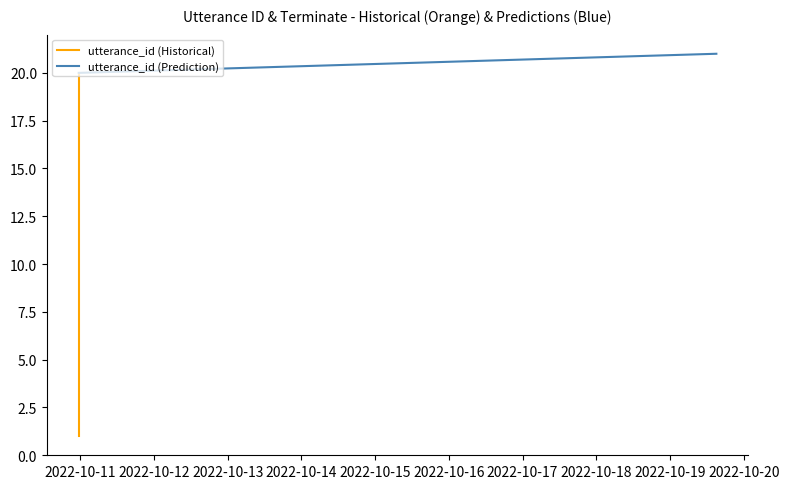

Which series has the widest spread of values?

utterance_id